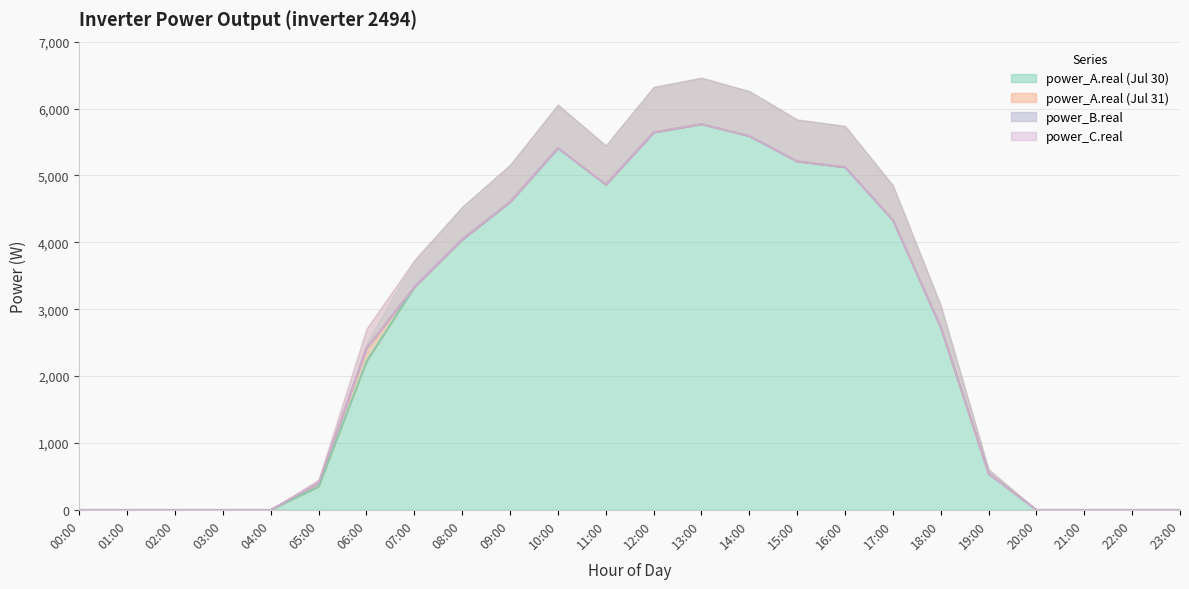

What are all the series names shown in the legend?

power_A.real (Jul 30), power_A.real (Jul 31), power_B.real, power_C.real